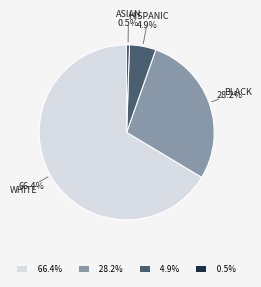

How many slices are in this pie chart?

4